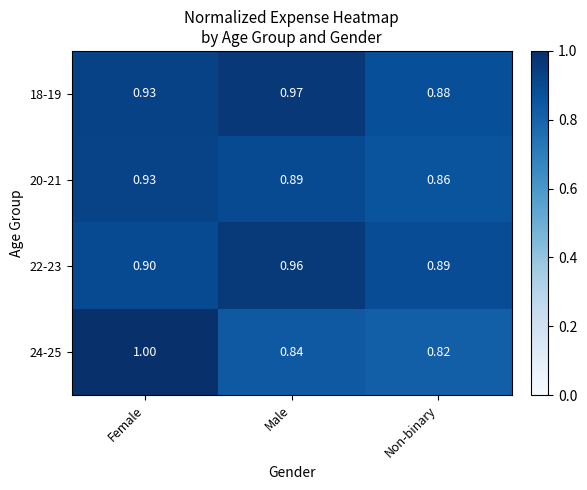

Which category has the lowest value in the 18-19 series?

Non-binary